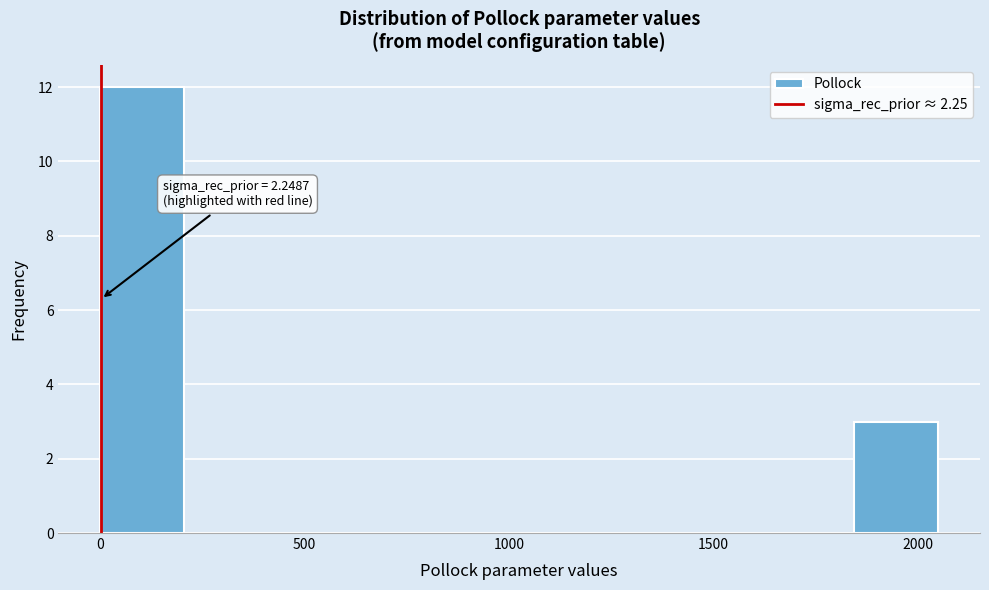

Over which range of the x-axis is the bar tallest?

0 to 205